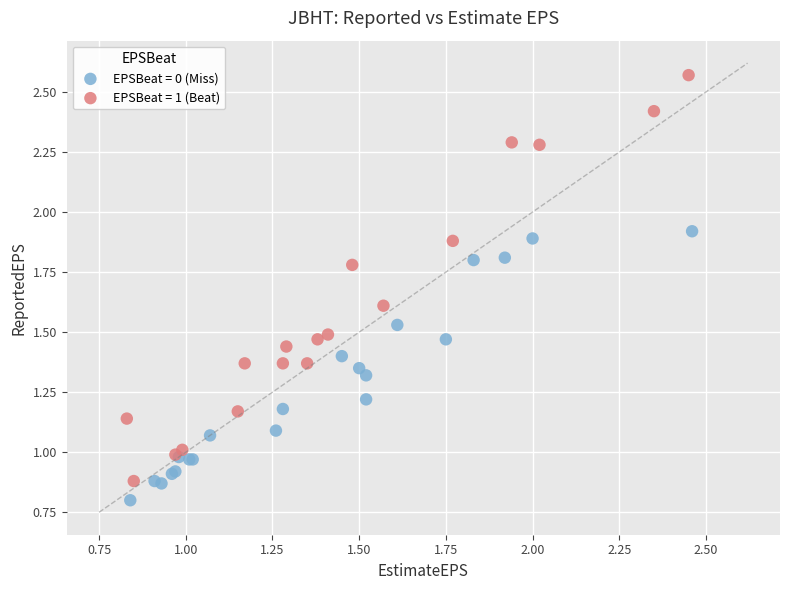

Which series contains the lowest Y value?

EPSBeat = 0 (Miss)